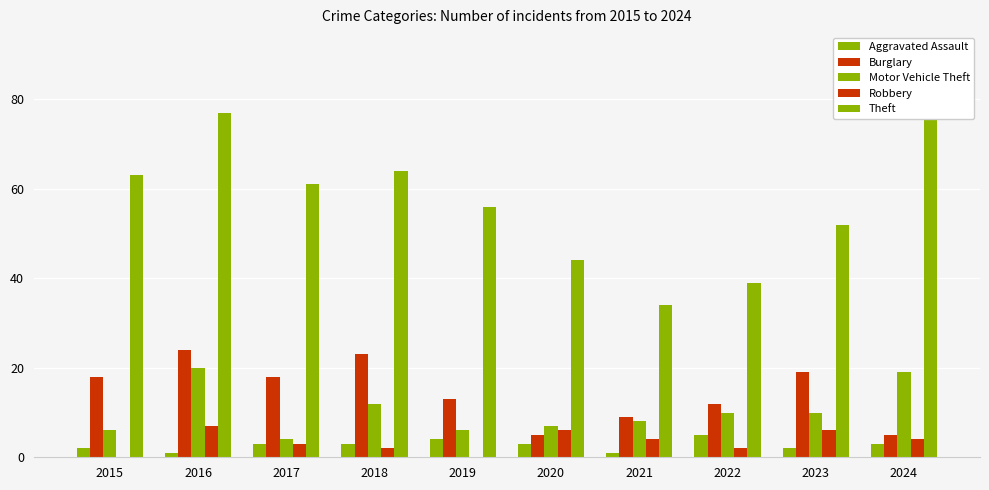

Which series has the largest range (max minus min)?

Theft